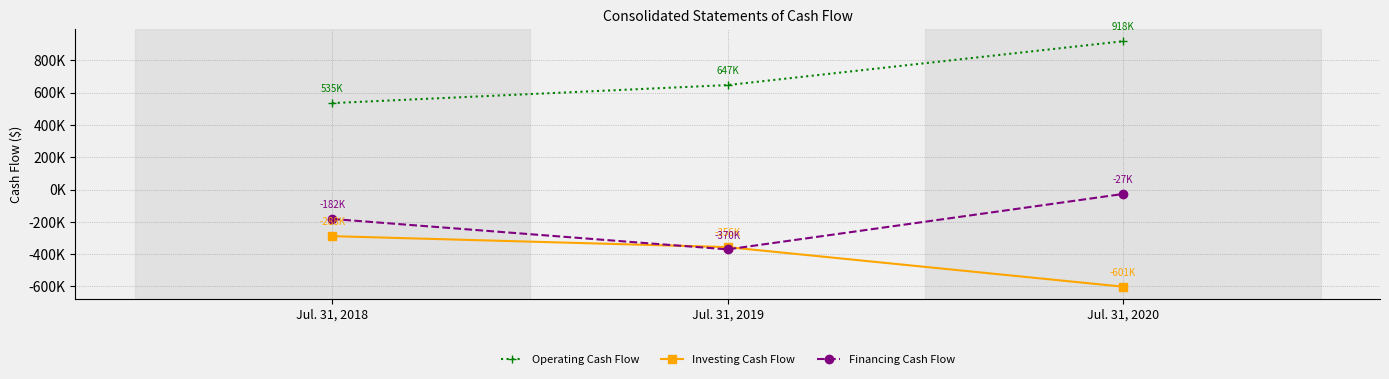

Is this an area chart (filled region under the line)?

No